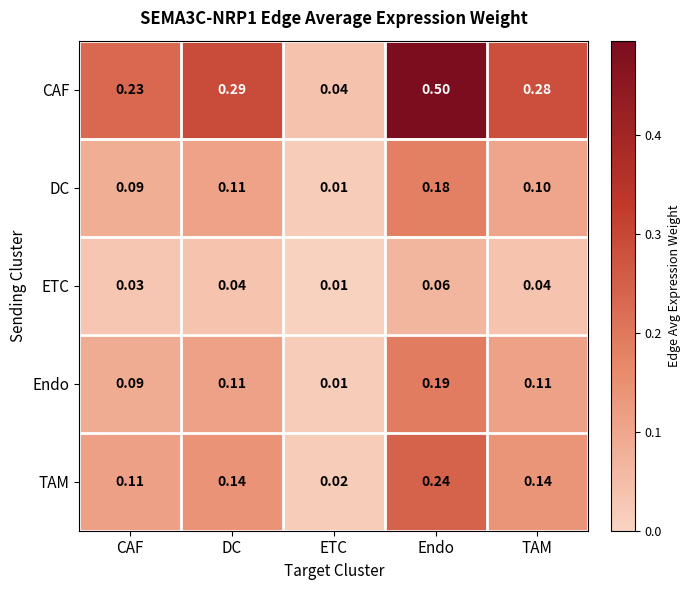

At how many categories does at least one series exceed 0?

5